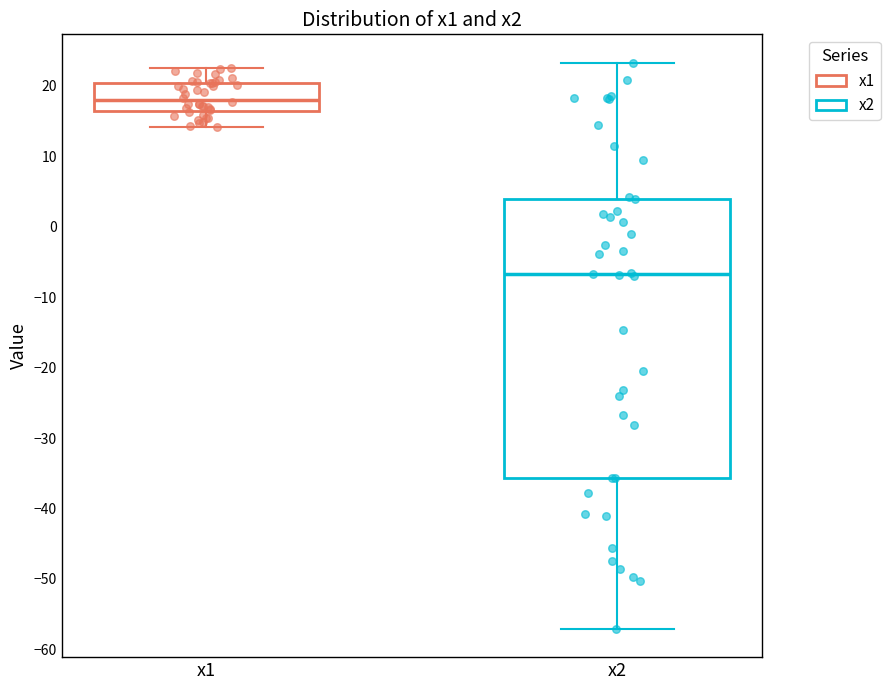

Where does the upper whisker of the box for x1 end on the y-axis? The values are not printed on the chart, so give them approximately, as read against the axis.

23